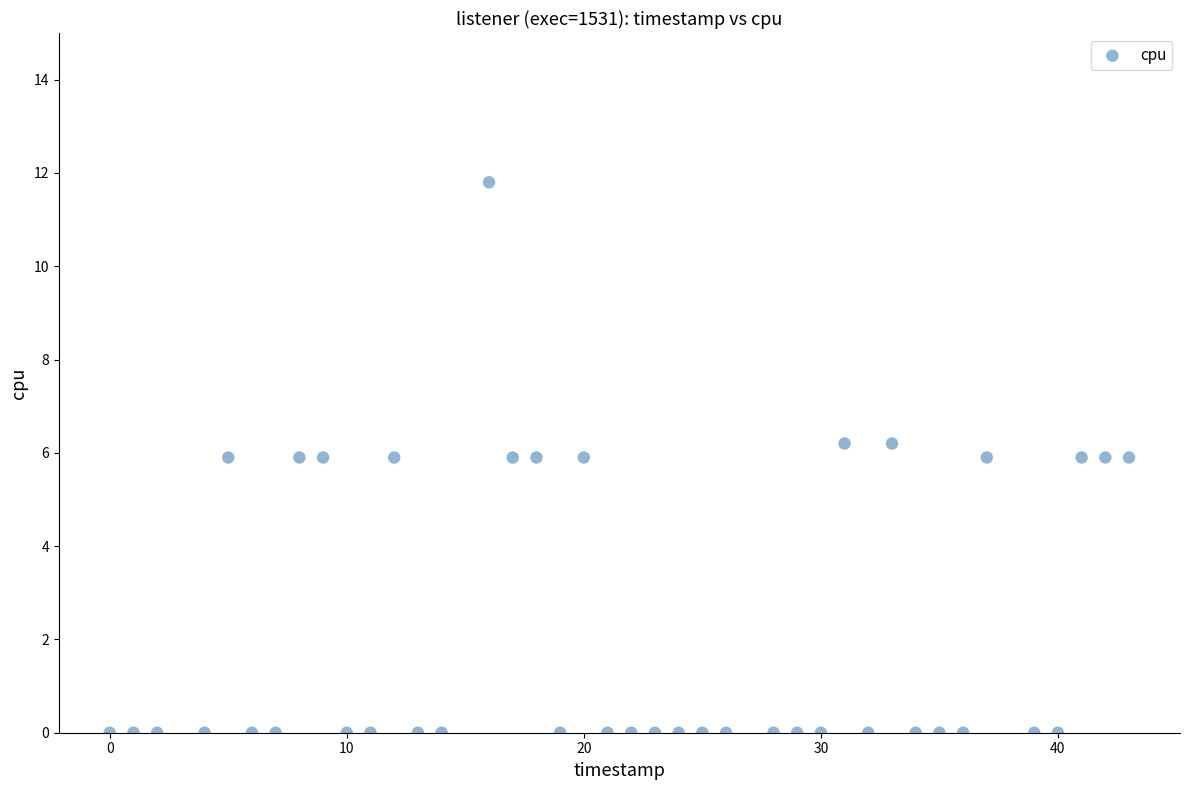

What is the range of X values (max minus min)?

43.0